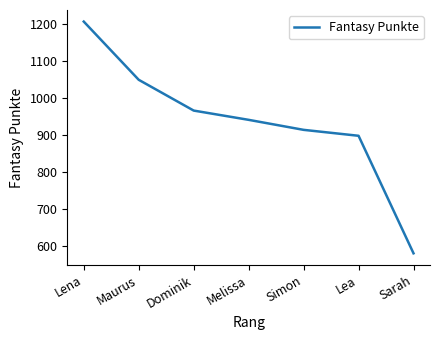

Reading left to right, transcribe all the data shown in this chart.

Lena=1206	Maurus=1049	Dominik=966	Melissa=941	Simon=914	Lea=898	Sarah=581